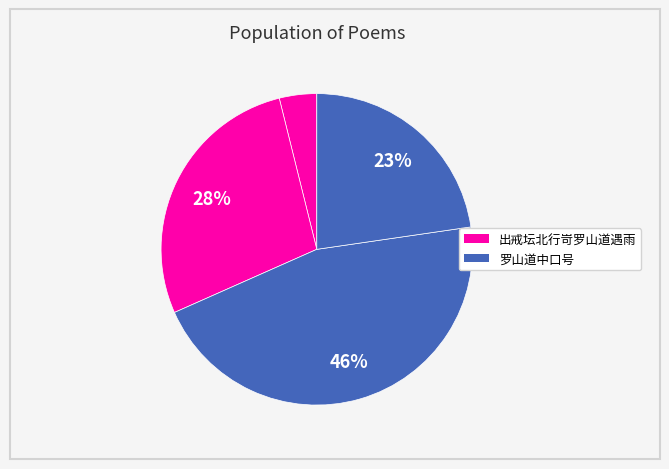

Which category has the smallest portion of the pie?

出戒坛北行岢罗山道遇雨